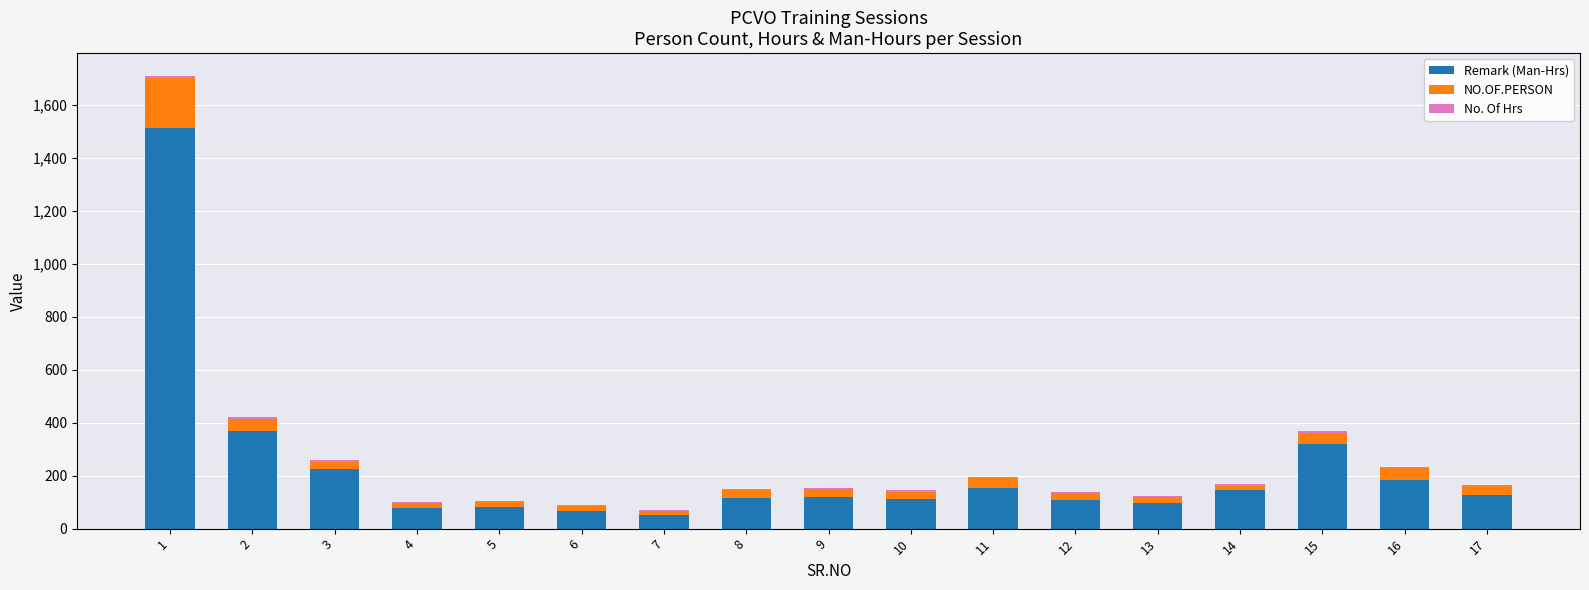

The value of Remark (Man-Hrs) at 4 is 76. True or false?

True